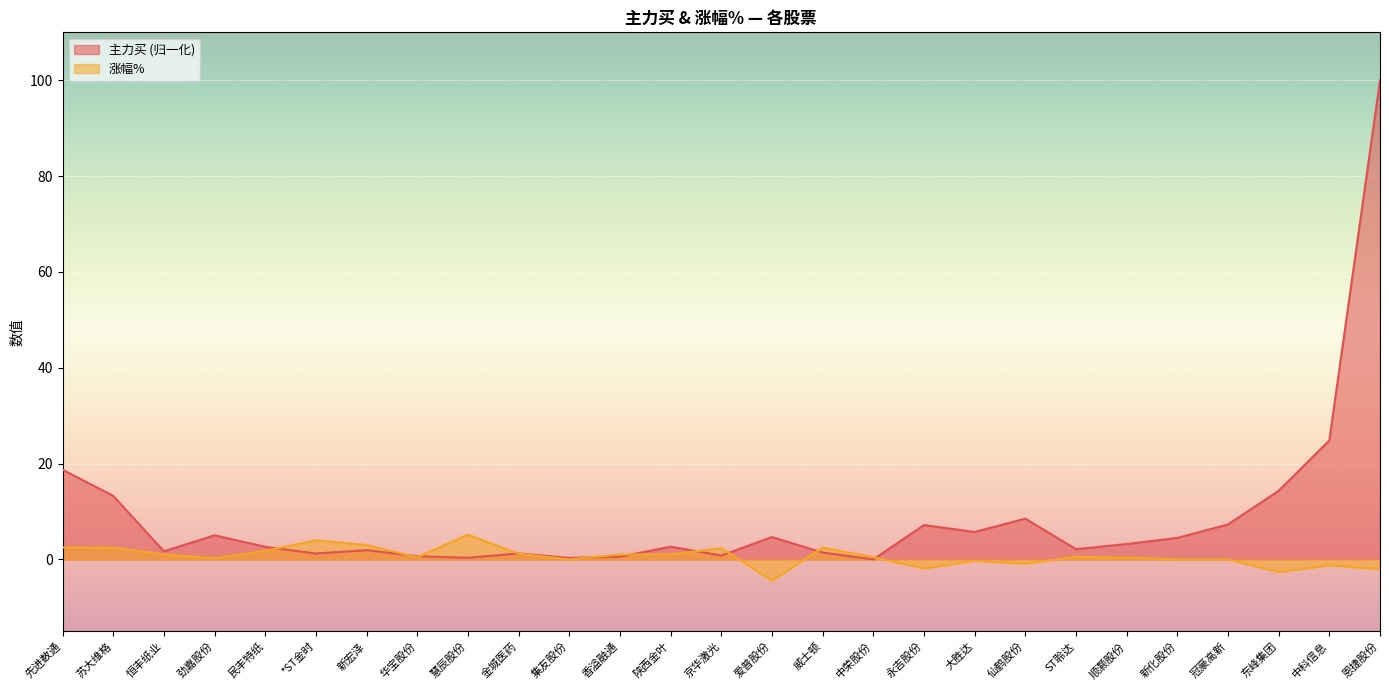

Which category has the highest value in the 主力买 series?

恩捷股份